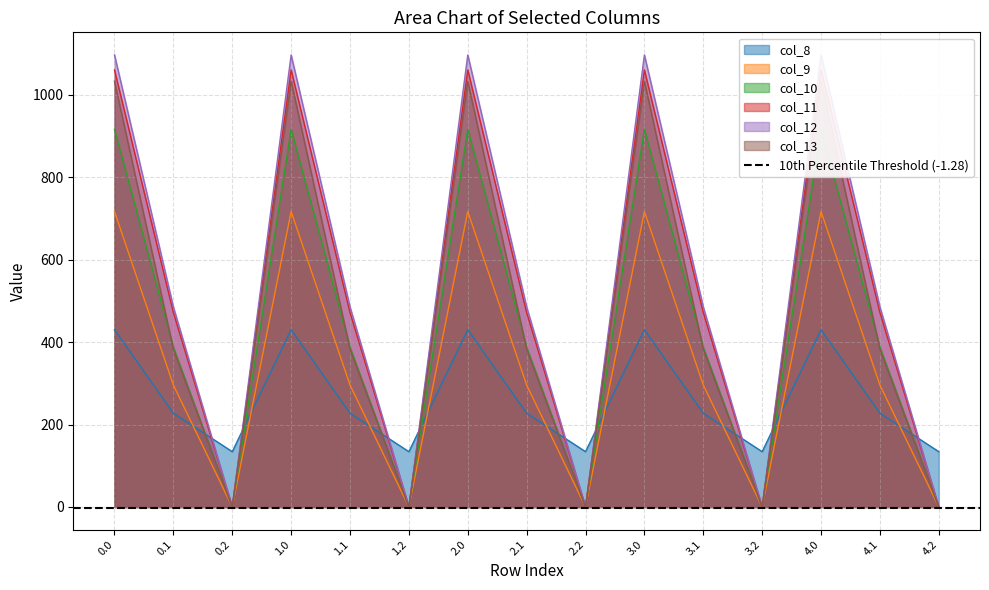

The value of col_8 at 4.0 is 211.3. True or false?

False